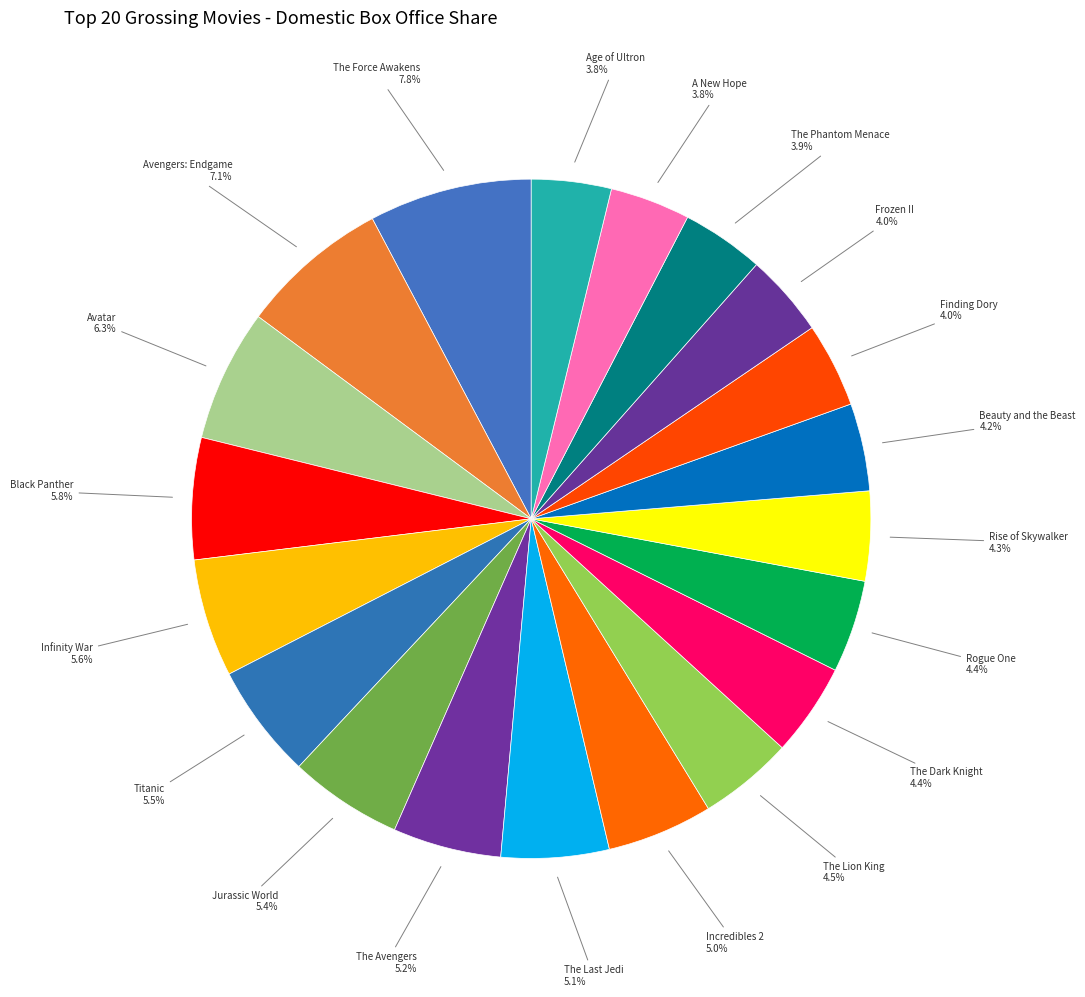

Combined, do Black Panther and Titanic account for over 50%?

No